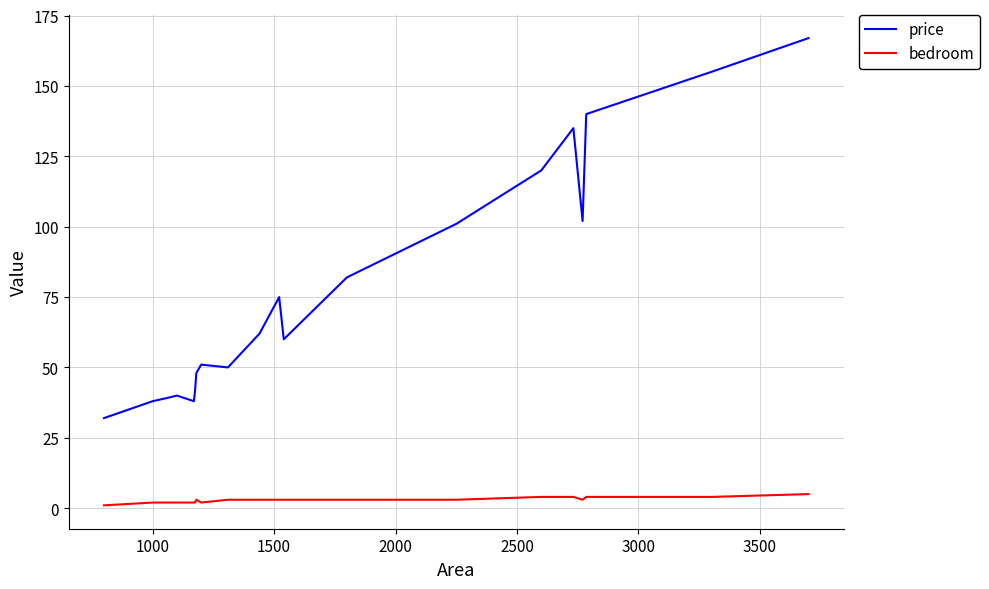

Which series has the widest spread of values?

price